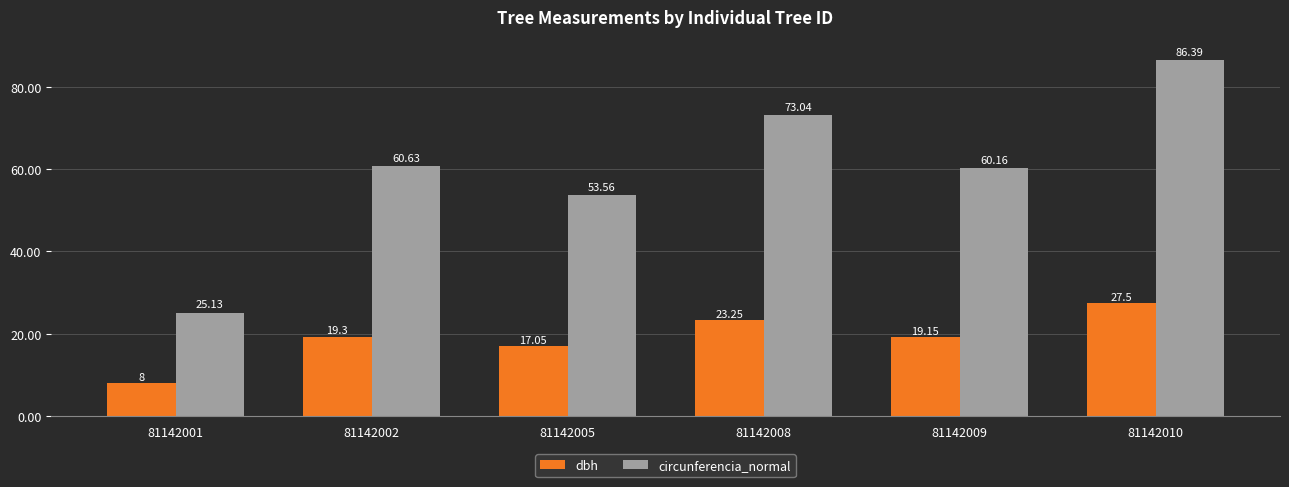

How many groups of bars are there?

6